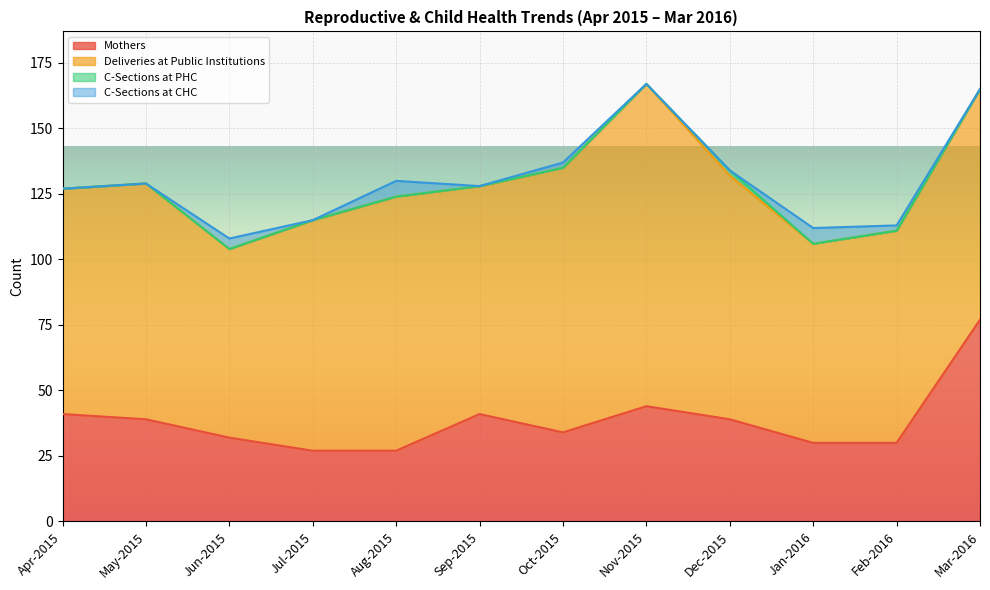

How many interior local peaks does the C-Sections at CHC series have?

4